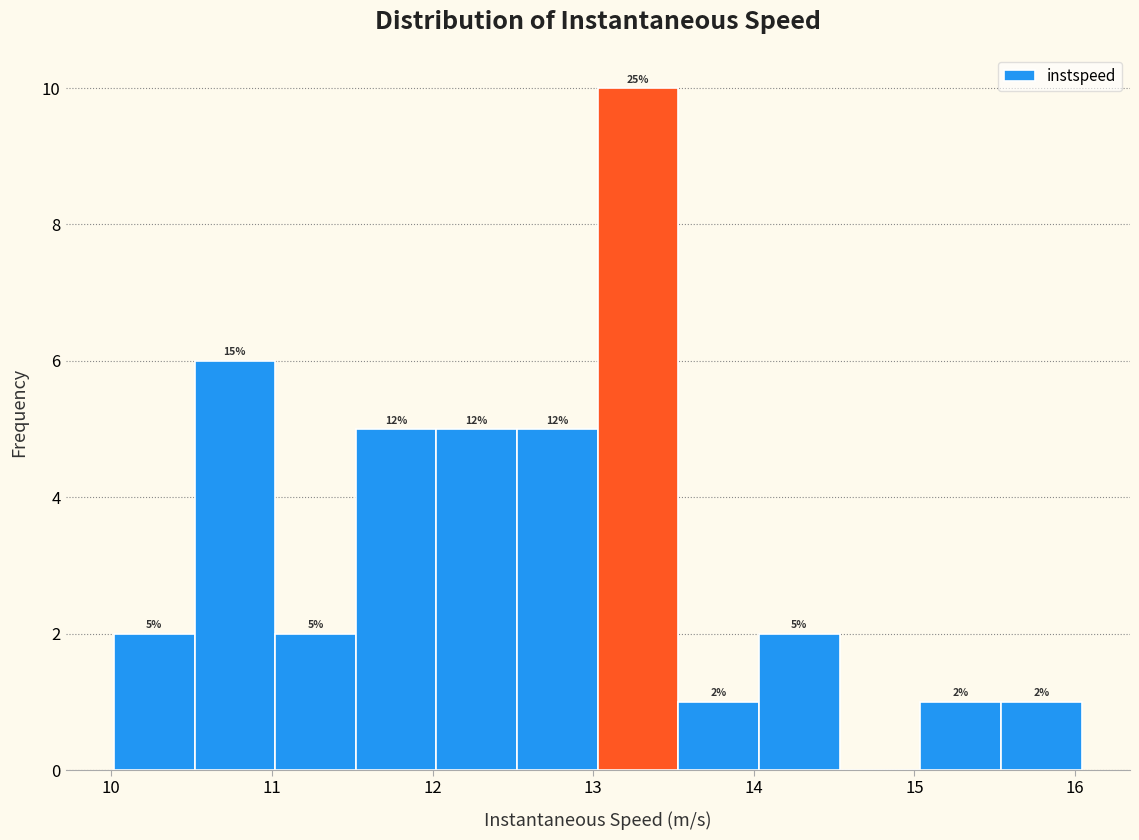

Over which range of the x-axis is the bar tallest?

13.0 to 13.5